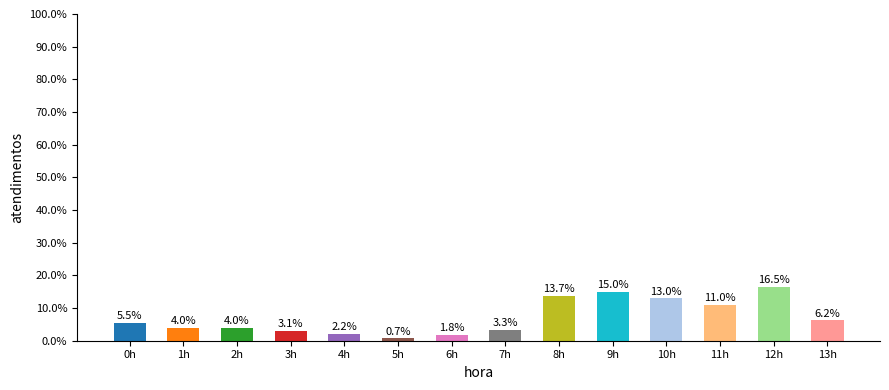

At which category does the chart reach its peak across all series?

12h